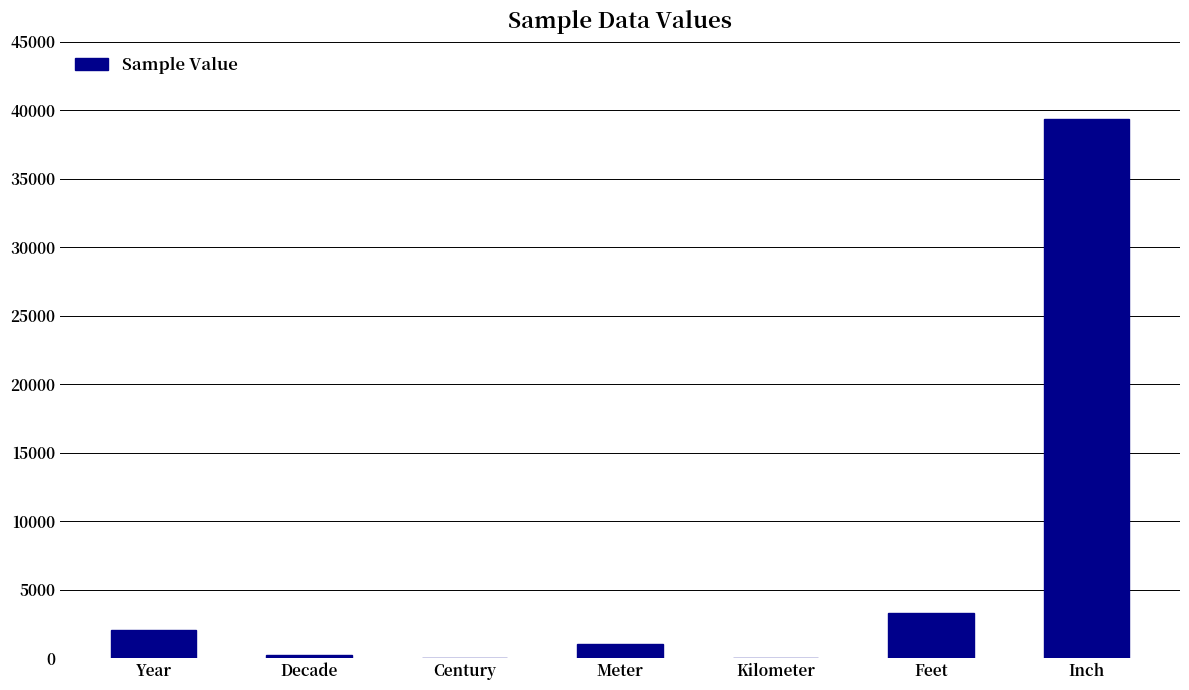

What is the ratio of the value at Century to the value at Decade?

0.1